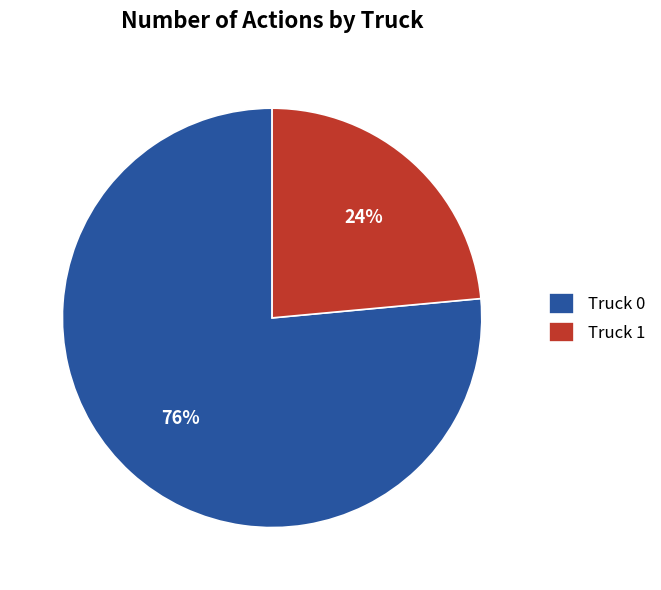

Does any single category account for the majority?

Yes